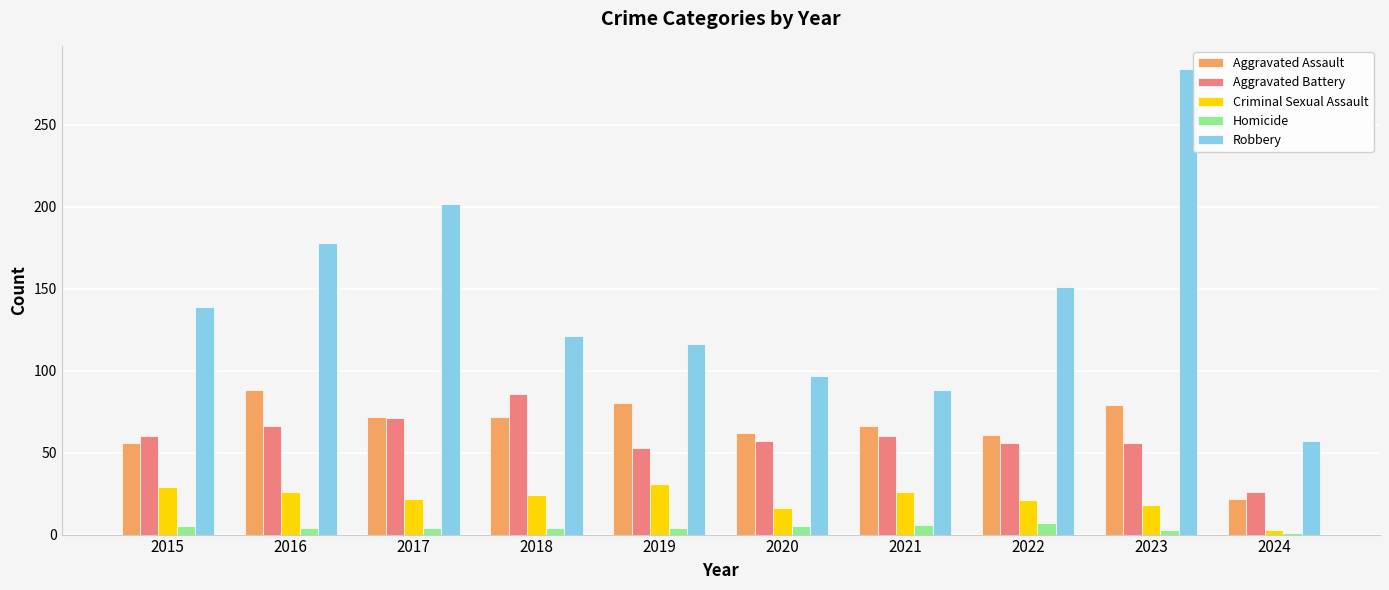

What is the sum of all Criminal Sexual Assault values?

216